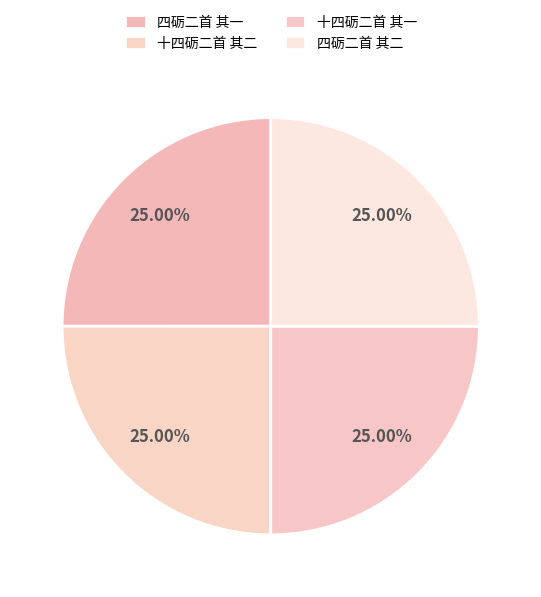

How many slices are in this pie chart?

4